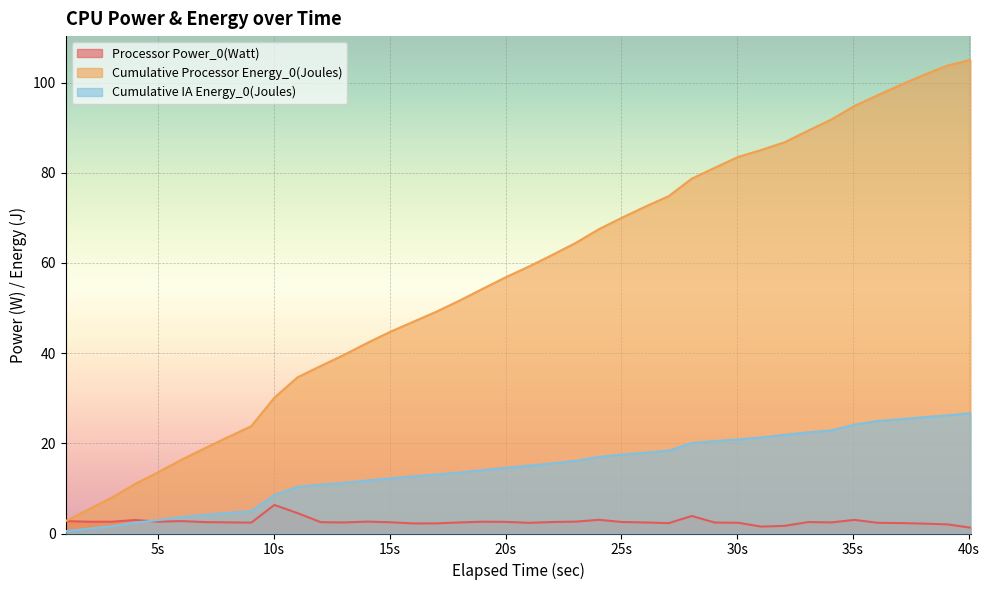

What is the total value across all series at 13.025?

53.3